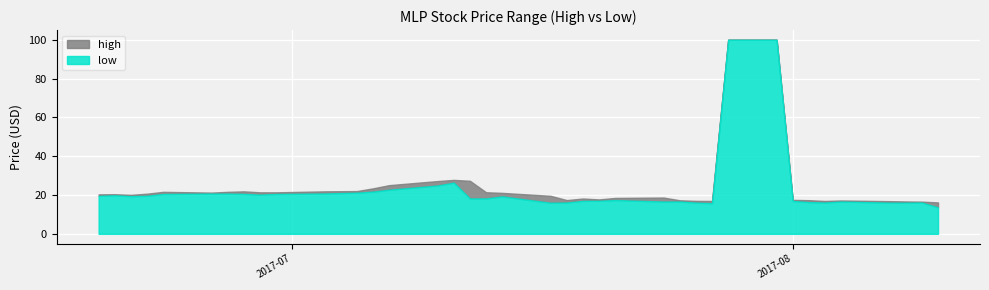

True or false: low and high cross at least once.

False